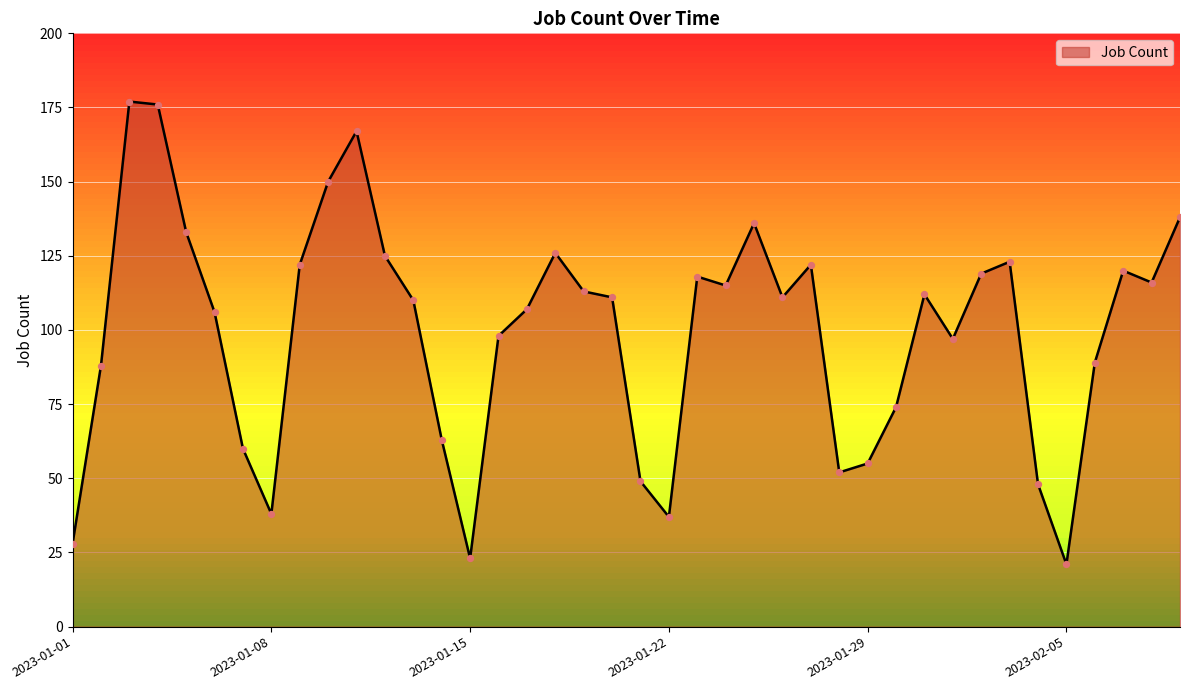

What is the greatest value displayed?

177